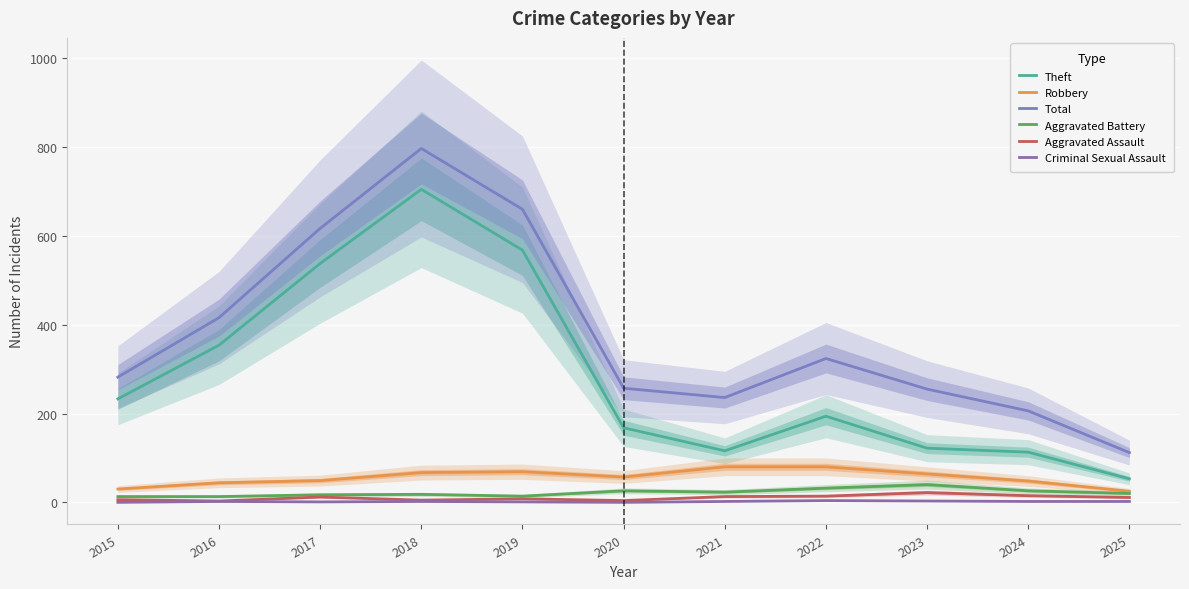

True or false: Robbery and Criminal Sexual Assault cross at least once.

False